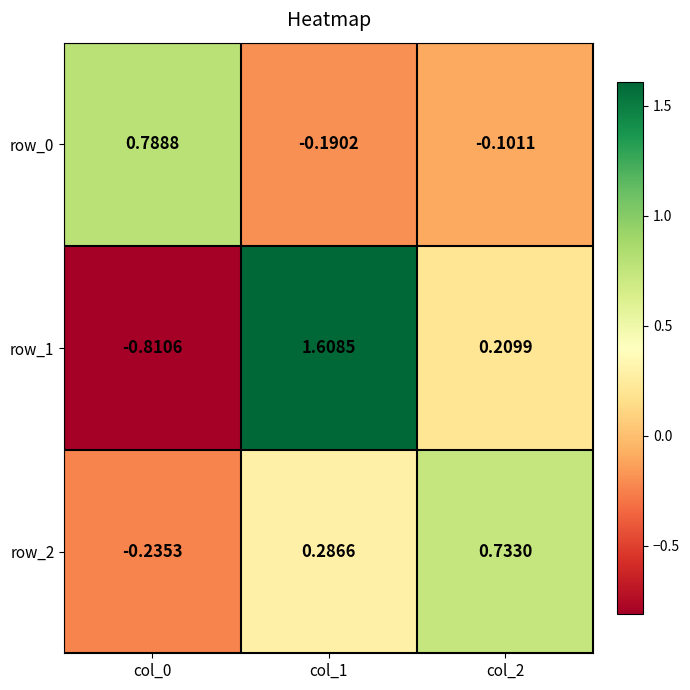

The value of row_2 at col_2 is 1.0. True or false?

False